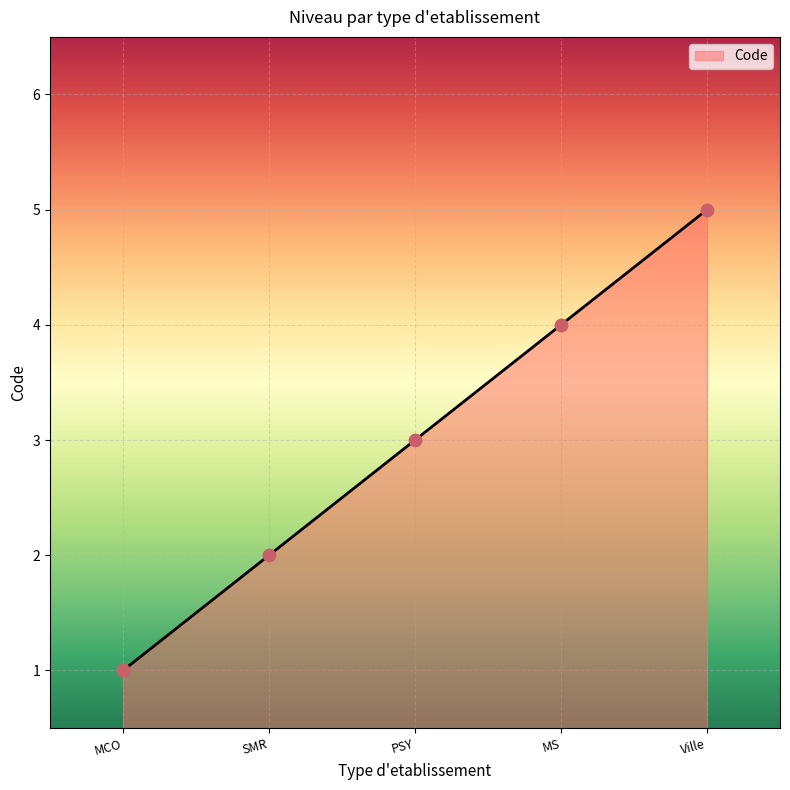

Approximately how many times larger is the value at Ville compared to PSY?

1.7